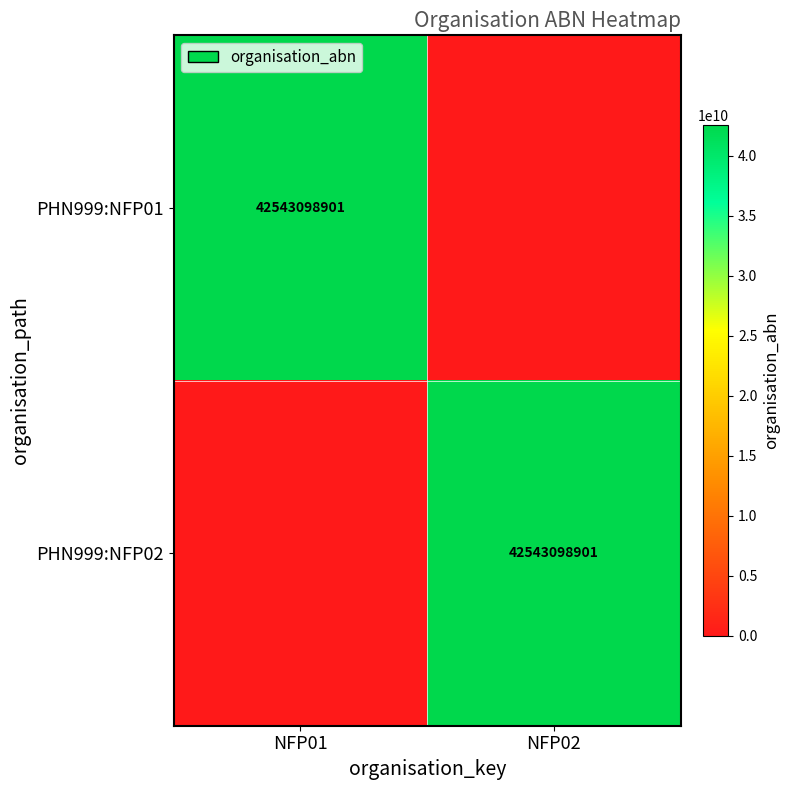

The value of PHN999:NFP02 at NFP02 is 42543098901. True or false?

True